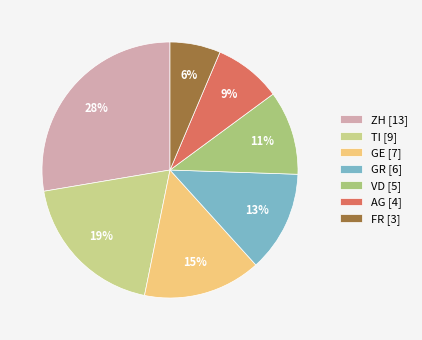

What is the largest slice in the pie chart?

ZH